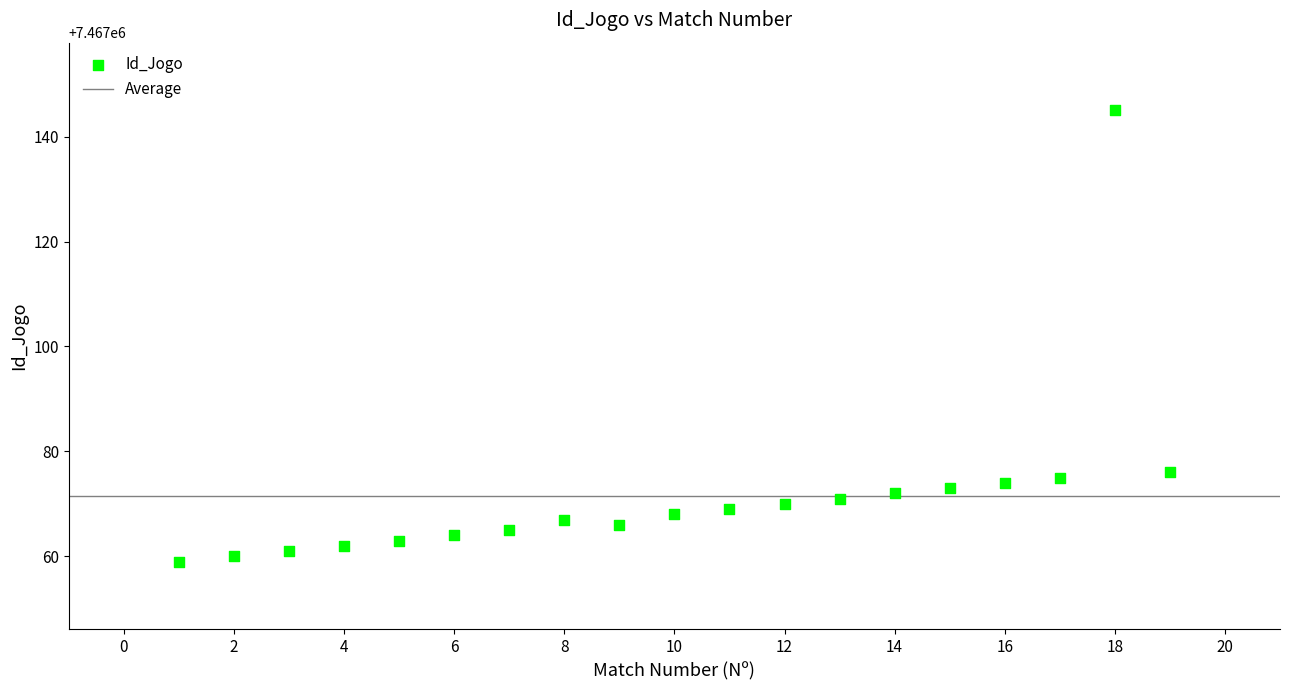

What is the range of X values (max minus min)?

18